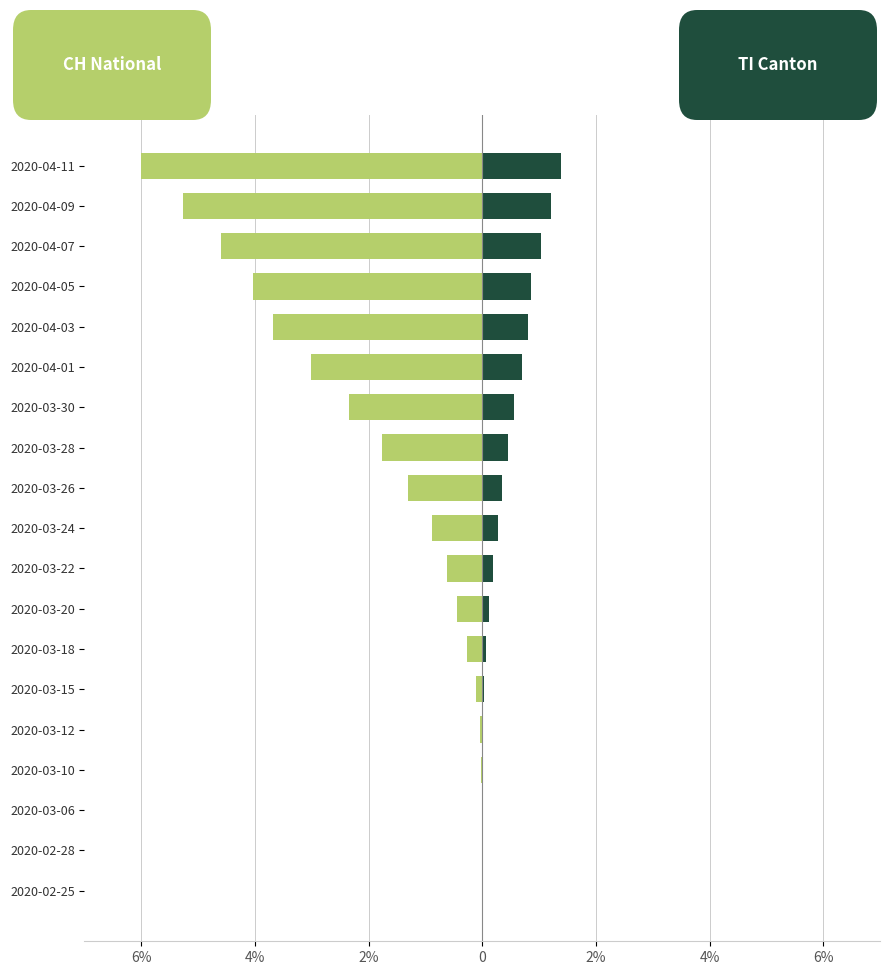

At how many categories does at least one series exceed -3?

19